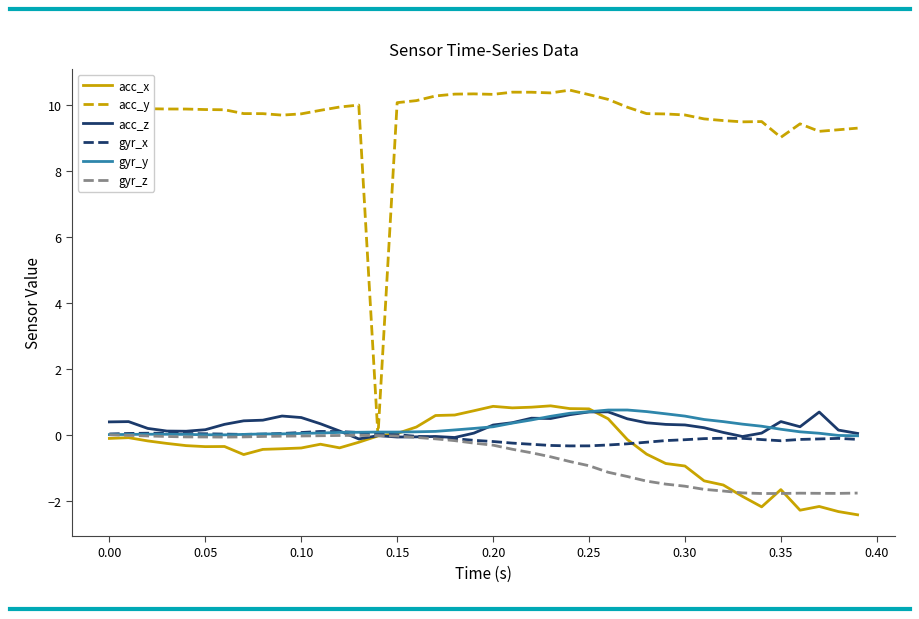

How many times do acc_y and gyr_x cross each other?

2